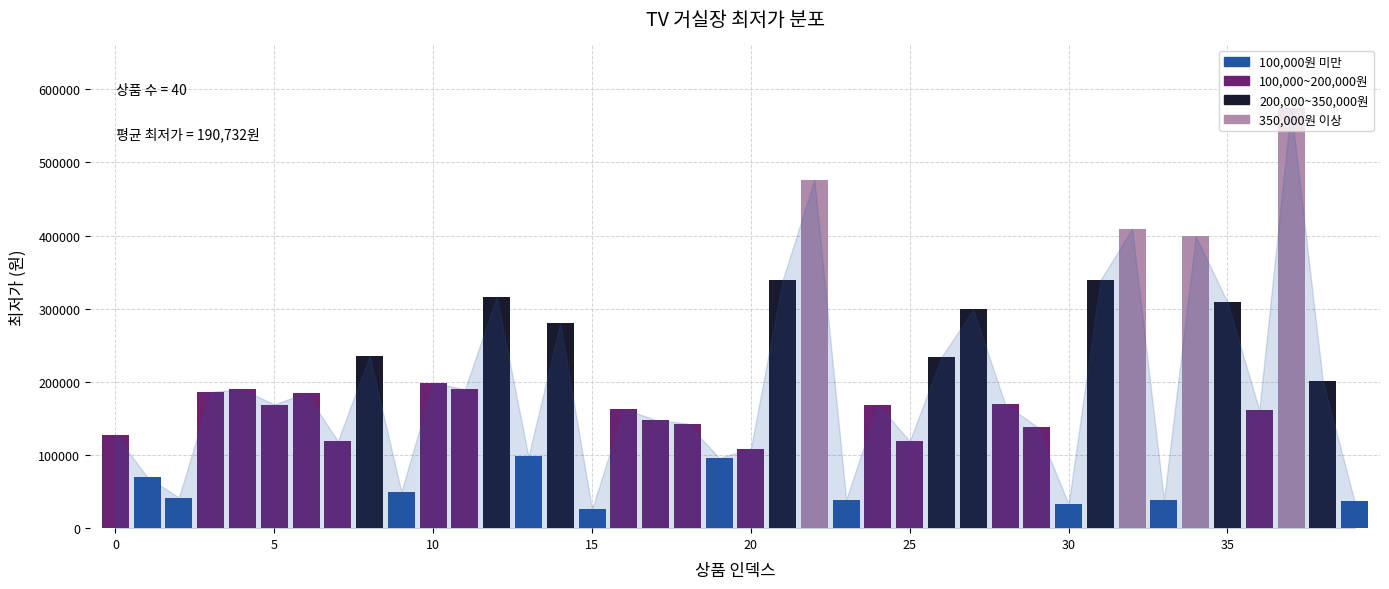

What is the value of the 27th bar from the left?

234000